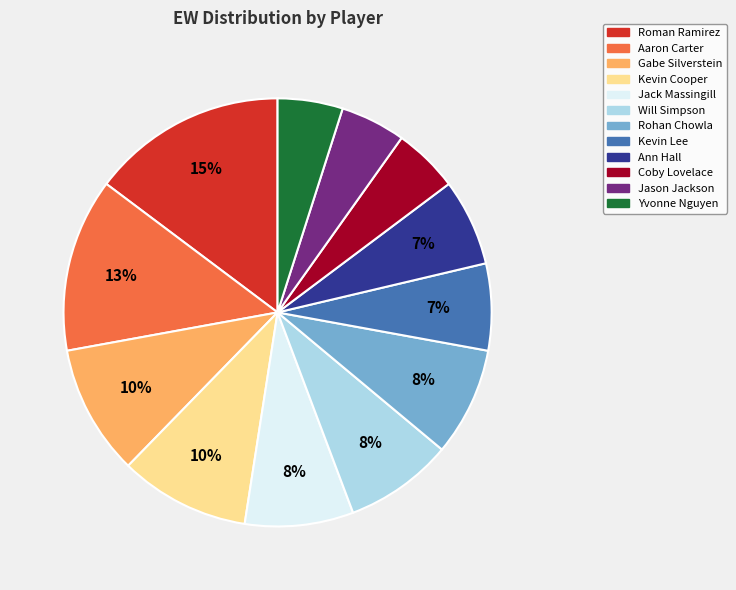

Between Aaron Carter and Gabe Silverstein, which is larger?

Aaron Carter